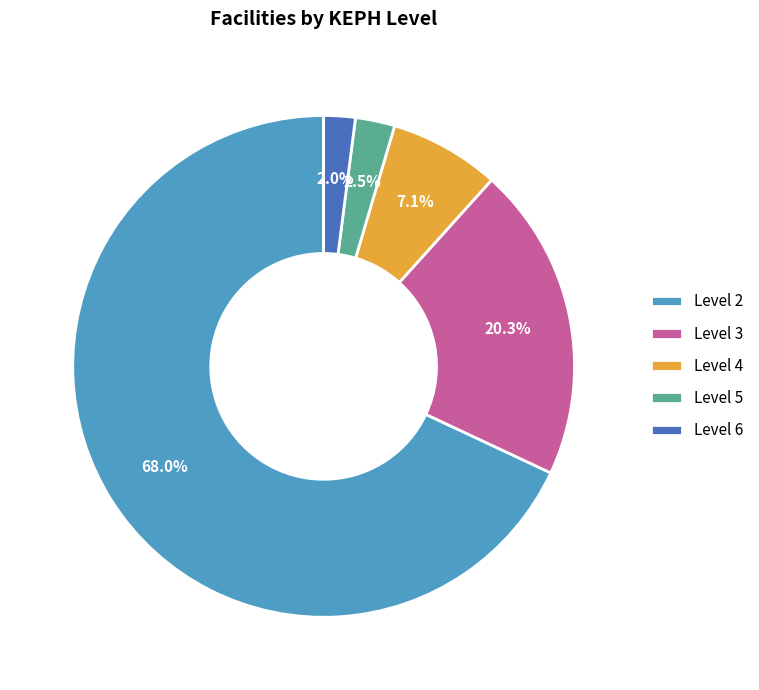

Between Level 6 and Level 3, which is larger?

Level 3